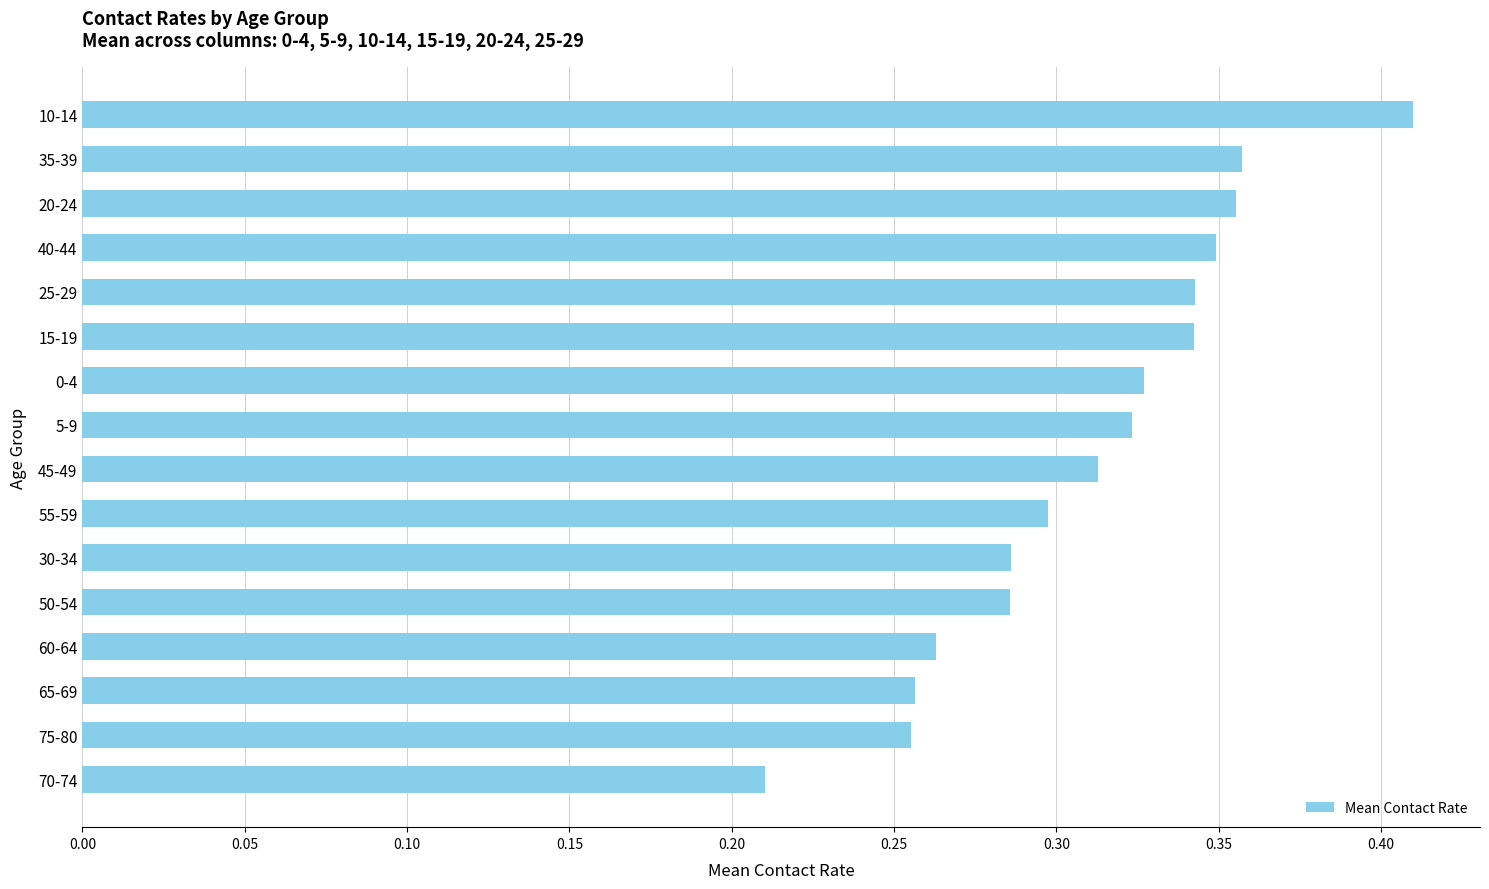

Which category has the highest value across all series?

10-14